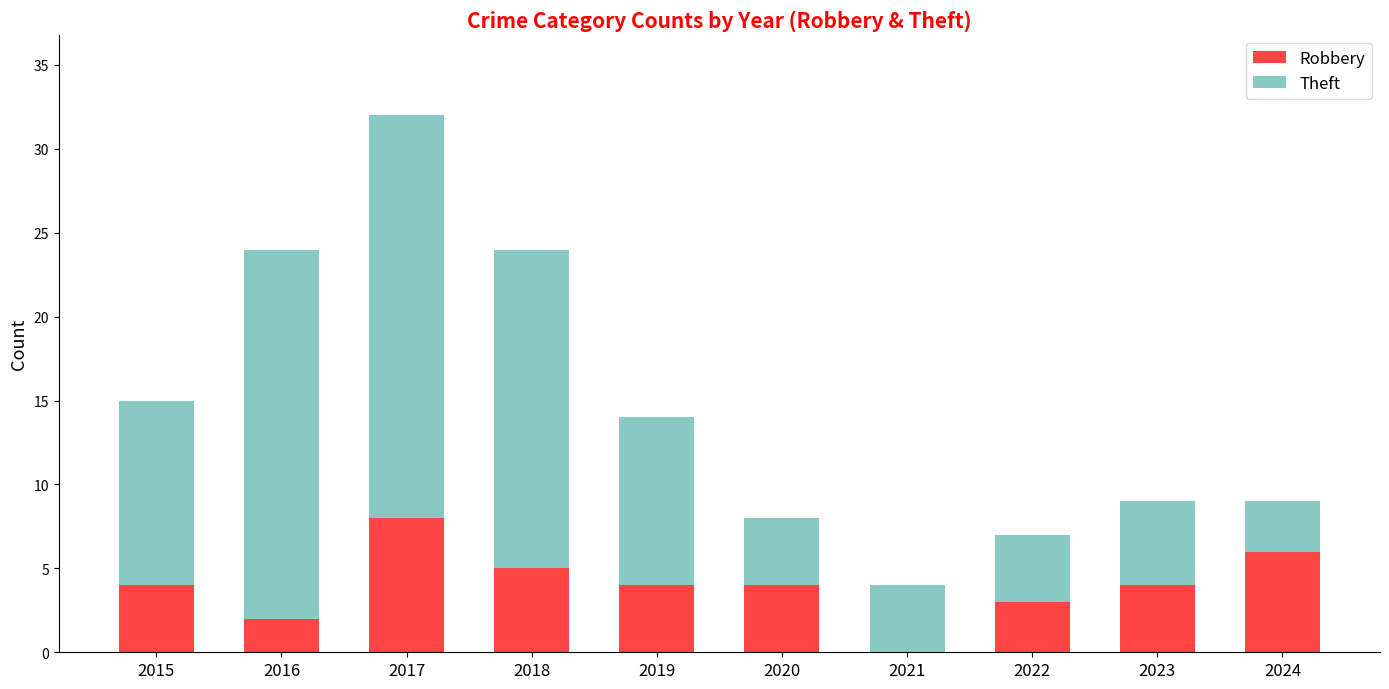

What value does the Robbery series have at 2023?

4